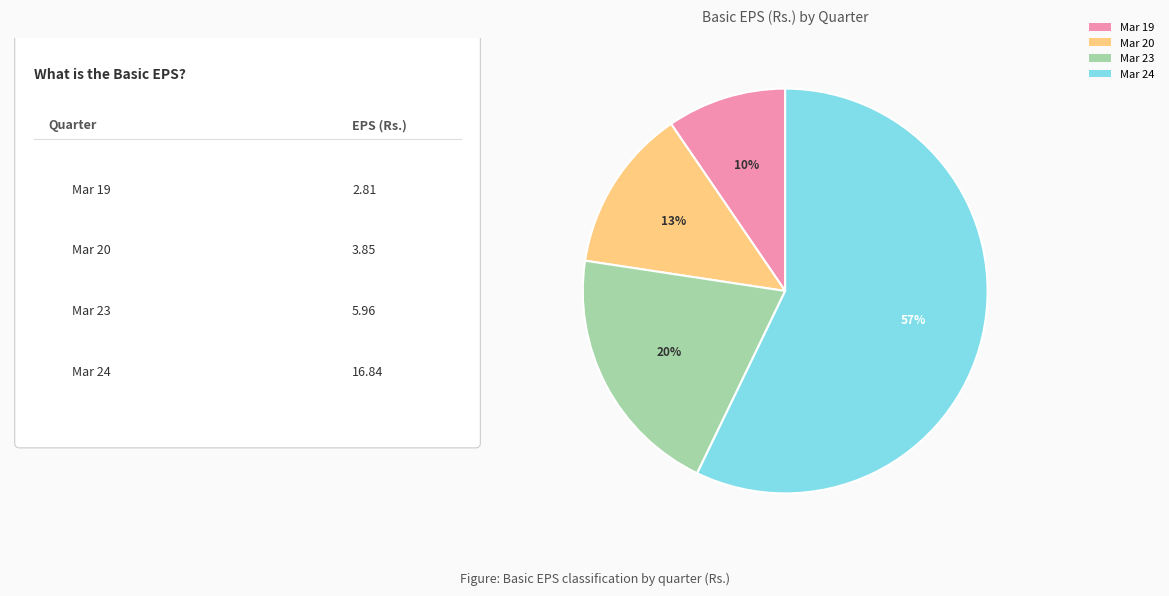

Is the sum of Mar 20 and Mar 19 greater than half?

No